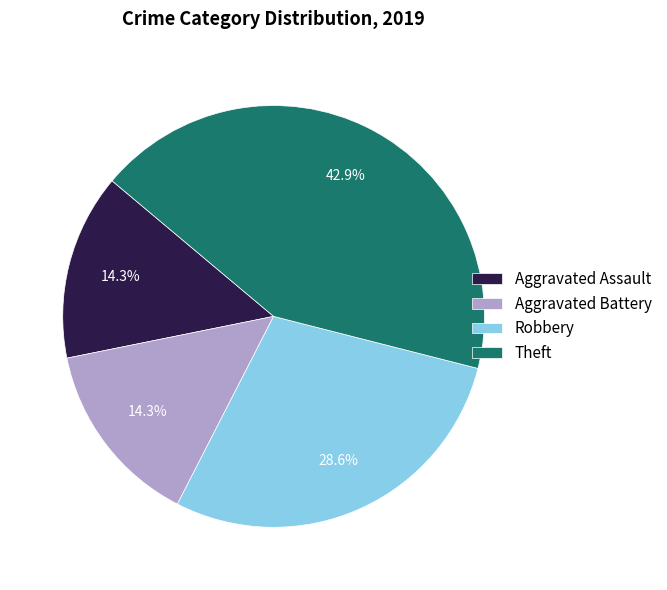

The Aggravated Assault slice represents 2% of the pie. True or false?

False